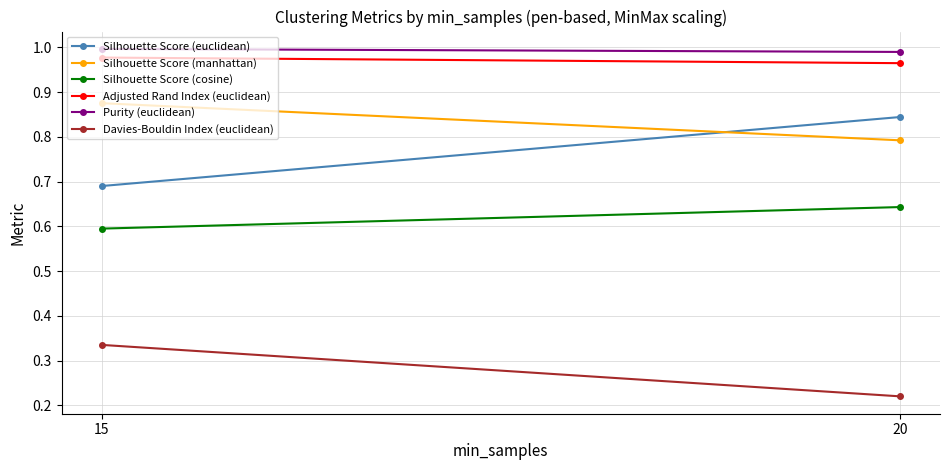

Which series has the widest spread of values?

Silhouette Score (euclidean)